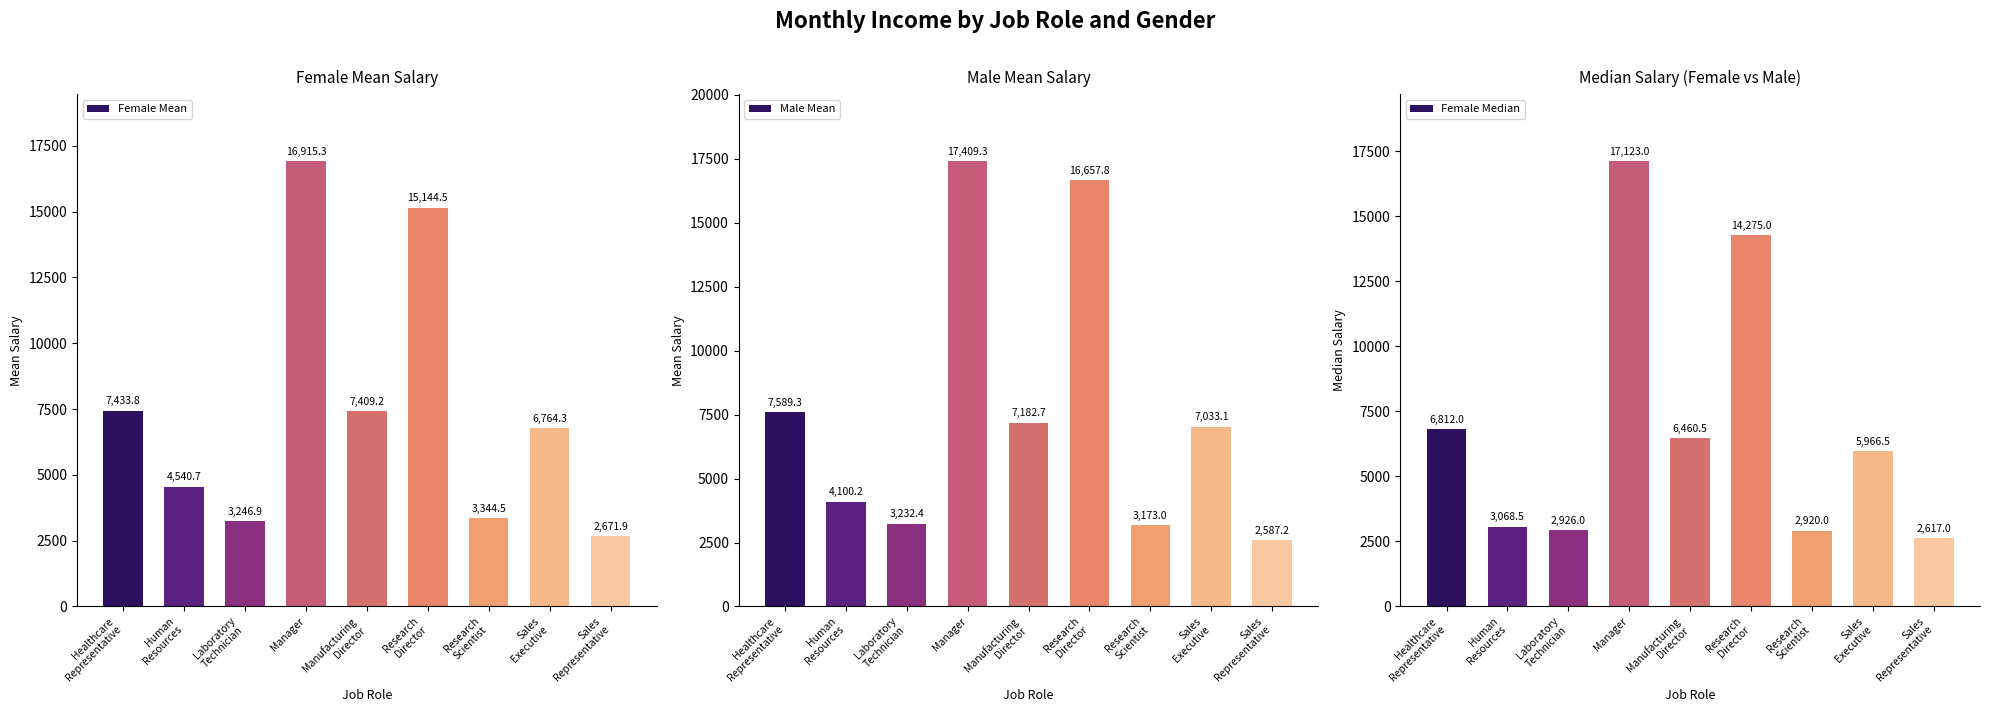

How many groups of bars are there?

9